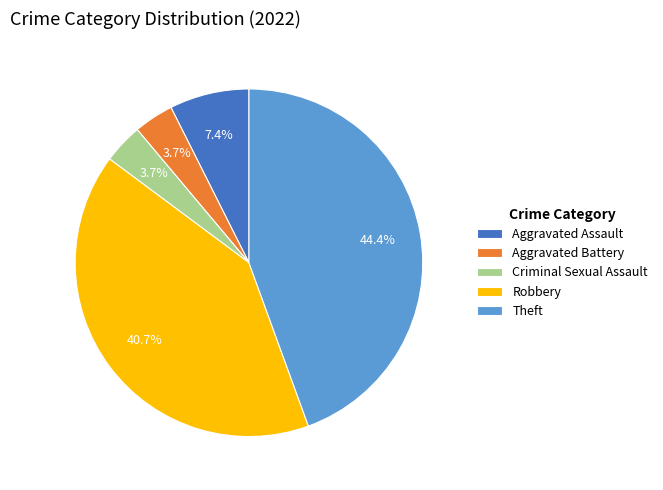

Combined, what portion of the pie is Robbery and Aggravated Assault?

48.1%